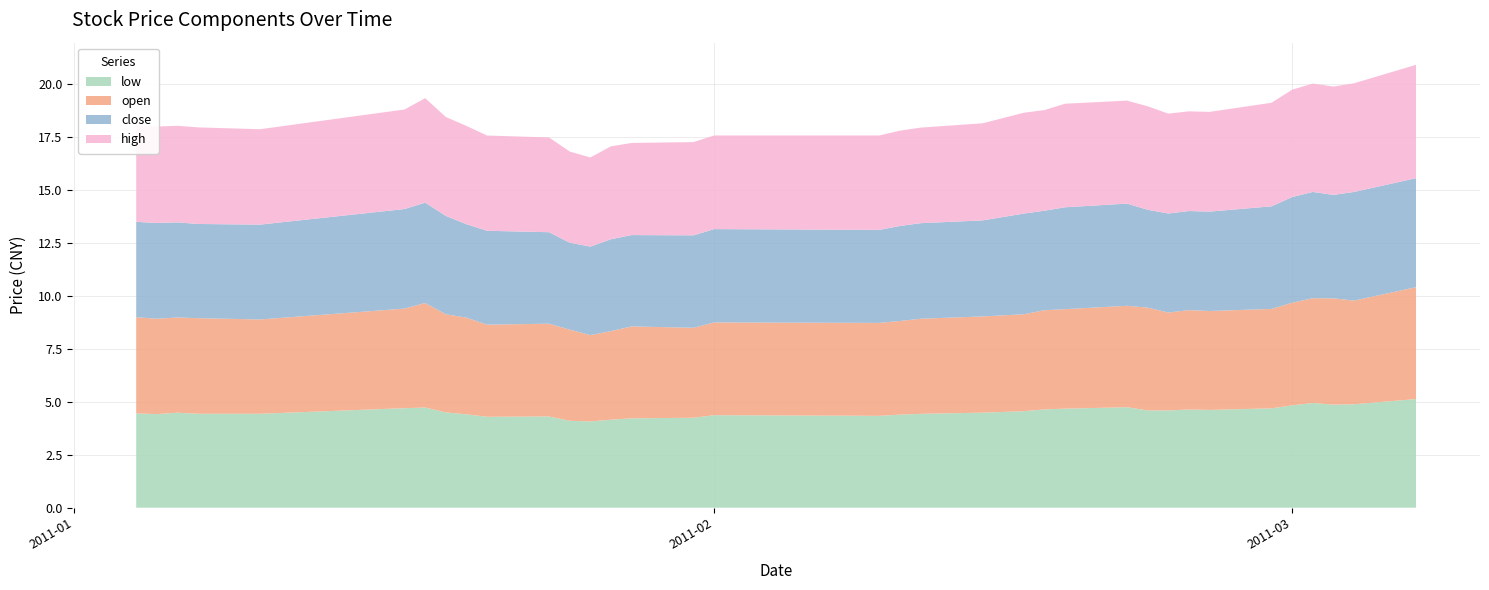

Reading left to right, extract all data points from this chart.

low: 2011-01-04=4.4	2011-01-05=4.4	2011-01-06=4.5	2011-01-07=4.4	2011-01-10=4.4	2011-01-17=4.7	2011-01-18=4.7	2011-01-19=4.5	2011-01-20=4.4	2011-01-21=4.3	2011-01-24=4.3	2011-01-25=4.1	2011-01-26=4.1	2011-01-27=4.2	2011-01-28=4.2	2011-01-31=4.2	2011-02-01=4.4	2011-02-09=4.3	2011-02-10=4.4	2011-02-11=4.4	2011-02-14=4.5	2011-02-16=4.6	2011-02-17=4.6	2011-02-18=4.7	2011-02-21=4.7	2011-02-22=4.6	2011-02-23=4.6	2011-02-24=4.6	2011-02-25=4.6	2011-02-28=4.7	2011-03-01=4.8	2011-03-02=4.9	2011-03-03=4.9	2011-03-04=4.9	2011-03-07=5.1
open: 2011-01-04=4.5	2011-01-05=4.5	2011-01-06=4.5	2011-01-07=4.5	2011-01-10=4.4	2011-01-17=4.7	2011-01-18=4.9	2011-01-19=4.6	2011-01-20=4.6	2011-01-21=4.3	2011-01-24=4.4	2011-01-25=4.3	2011-01-26=4.1	2011-01-27=4.2	2011-01-28=4.3	2011-01-31=4.2	2011-02-01=4.4	2011-02-09=4.4	2011-02-10=4.4	2011-02-11=4.5	2011-02-14=4.5	2011-02-16=4.6	2011-02-17=4.7	2011-02-18=4.7	2011-02-21=4.8	2011-02-22=4.8	2011-02-23=4.6	2011-02-24=4.7	2011-02-25=4.7	2011-02-28=4.7	2011-03-01=4.8	2011-03-02=4.9	2011-03-03=5.0	2011-03-04=4.9	2011-03-07=5.3
close: 2011-01-04=4.5	2011-01-05=4.5	2011-01-06=4.5	2011-01-07=4.4	2011-01-10=4.5	2011-01-17=4.7	2011-01-18=4.7	2011-01-19=4.6	2011-01-20=4.4	2011-01-21=4.4	2011-01-24=4.3	2011-01-25=4.1	2011-01-26=4.2	2011-01-27=4.3	2011-01-28=4.3	2011-01-31=4.4	2011-02-01=4.4	2011-02-09=4.4	2011-02-10=4.5	2011-02-11=4.5	2011-02-14=4.5	2011-02-16=4.8	2011-02-17=4.7	2011-02-18=4.8	2011-02-21=4.8	2011-02-22=4.6	2011-02-23=4.7	2011-02-24=4.7	2011-02-25=4.7	2011-02-28=4.8	2011-03-01=5.0	2011-03-02=5.0	2011-03-03=4.9	2011-03-04=5.1	2011-03-07=5.1
high: 2011-01-04=4.5	2011-01-05=4.6	2011-01-06=4.6	2011-01-07=4.6	2011-01-10=4.5	2011-01-17=4.7	2011-01-18=4.9	2011-01-19=4.7	2011-01-20=4.6	2011-01-21=4.5	2011-01-24=4.5	2011-01-25=4.3	2011-01-26=4.2	2011-01-27=4.4	2011-01-28=4.3	2011-01-31=4.4	2011-02-01=4.4	2011-02-09=4.5	2011-02-10=4.5	2011-02-11=4.5	2011-02-14=4.6	2011-02-16=4.8	2011-02-17=4.8	2011-02-18=4.9	2011-02-21=4.9	2011-02-22=4.9	2011-02-23=4.7	2011-02-24=4.7	2011-02-25=4.7	2011-02-28=4.9	2011-03-01=5.1	2011-03-02=5.1	2011-03-03=5.1	2011-03-04=5.1	2011-03-07=5.4